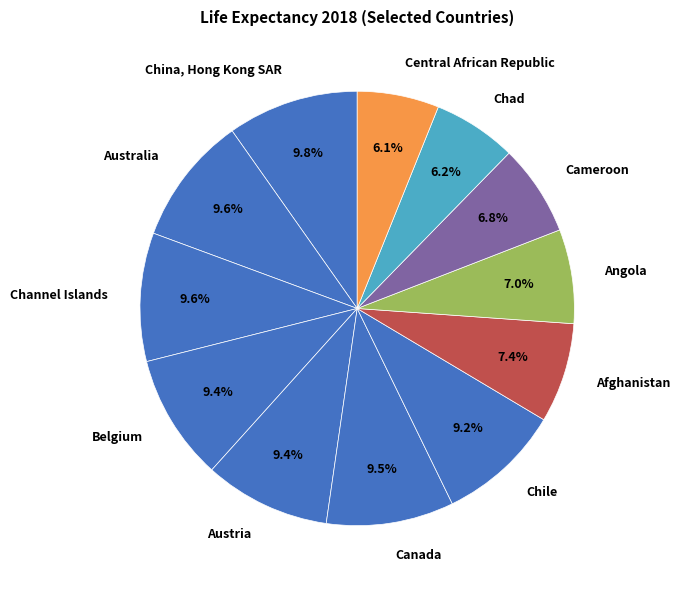

What percentage is the Belgium slice, to the nearest percent?

9%